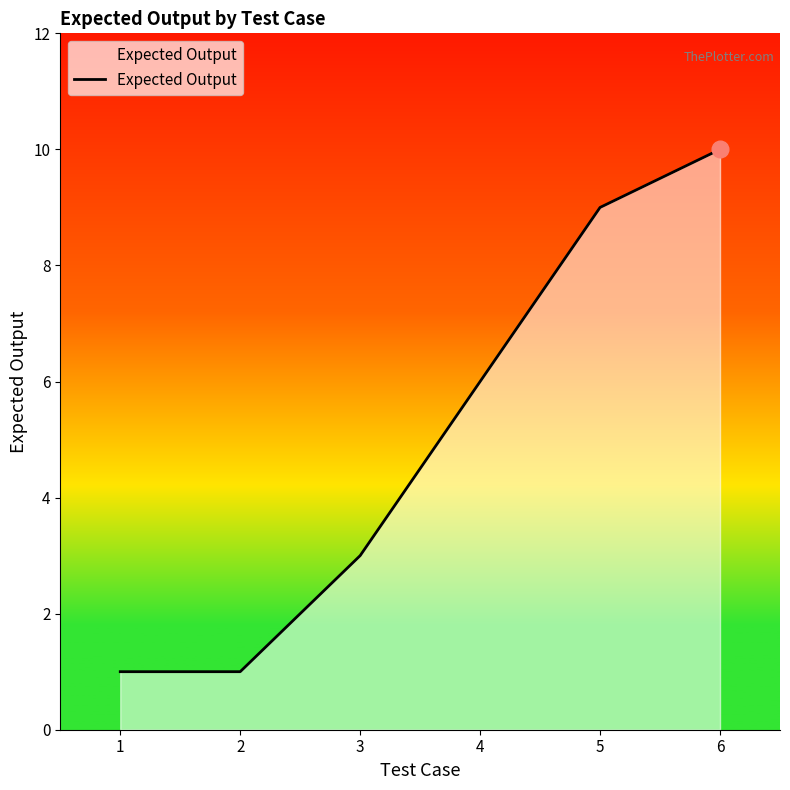

Reading left to right, what are all the values shown in this chart?

1	1	3	6	9	10